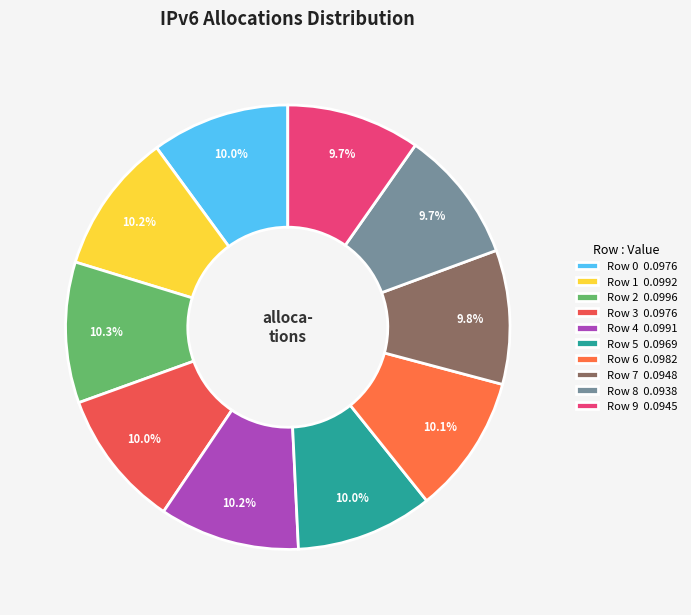

What is the total percentage of Row 7 and Row 3?

19.8%